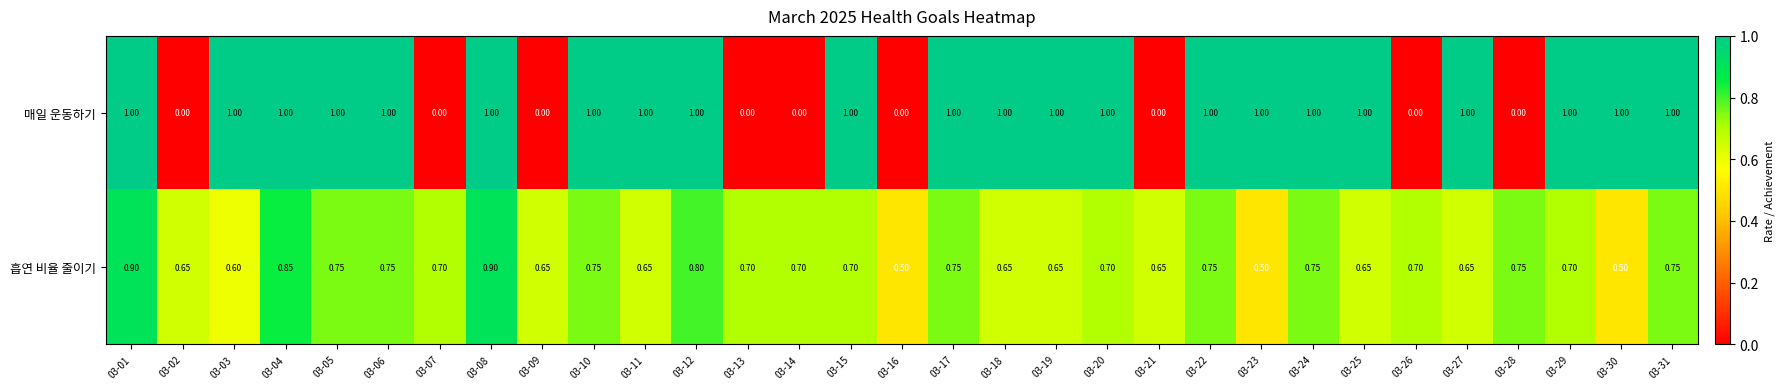

Rank the series at 03-30 from lowest to highest value.

흡연 비율 줄이기, 매일 운동하기